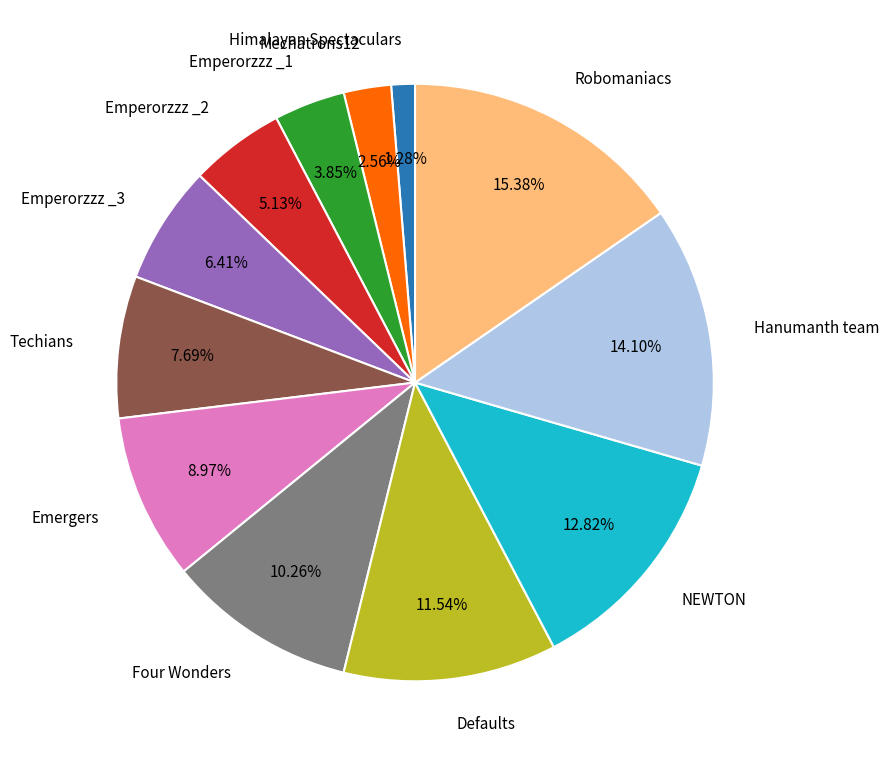

Between Emperorzzz _2 and Four Wonders, which is larger?

Four Wonders